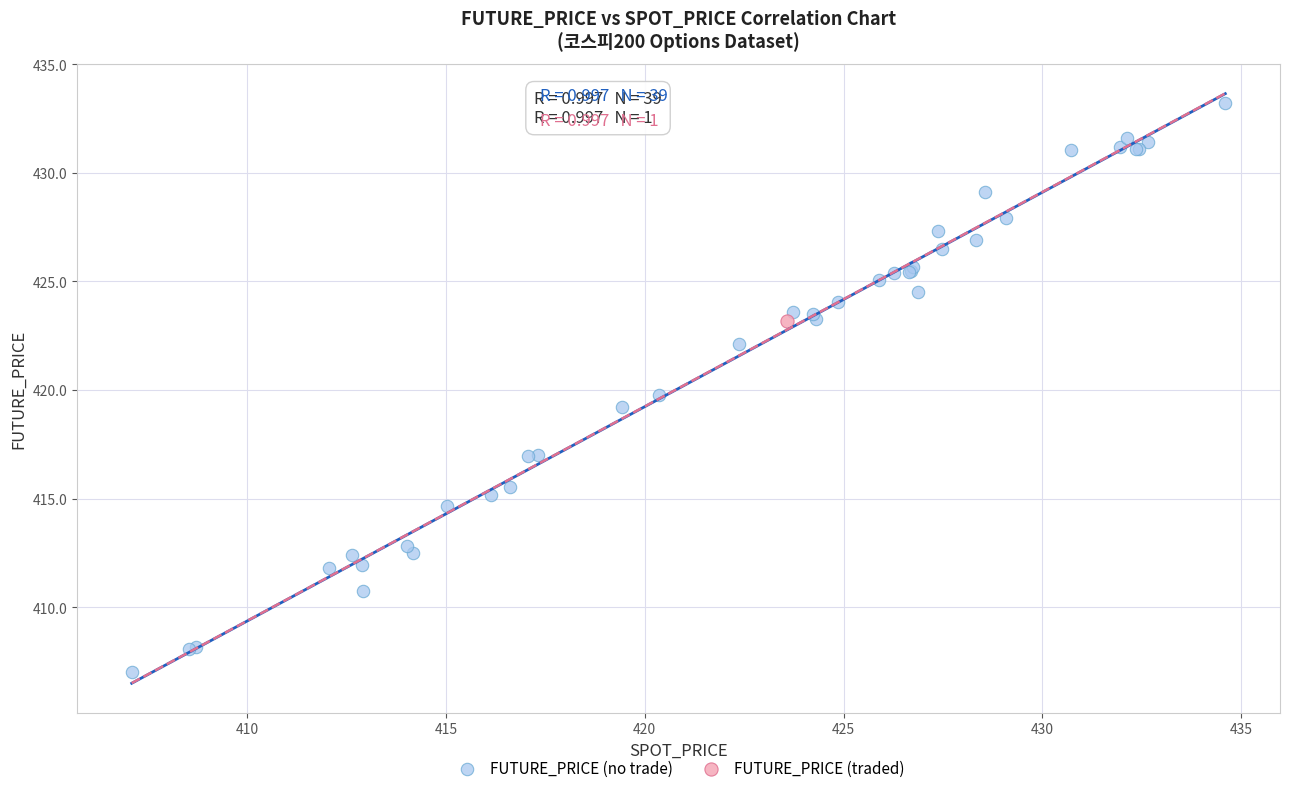

What are all the series names shown in the legend?

FUTURE_PRICE (no trade), FUTURE_PRICE (traded)